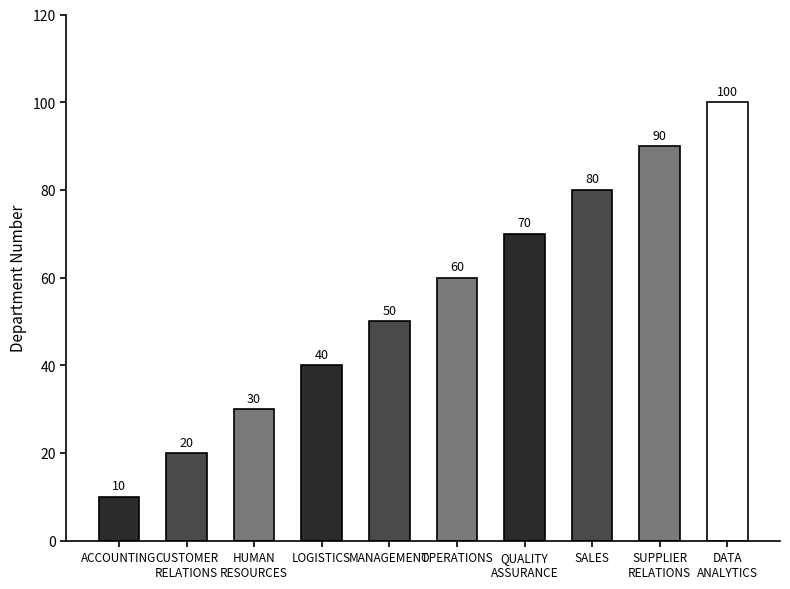

Reading right to left, extract all data points from this chart.

DATA
ANALYTICS=100	SUPPLIER
RELATIONS=90	SALES=80	QUALITY
ASSURANCE=70	OPERATIONS=60	MANAGEMENT=50	LOGISTICS=40	HUMAN
RESOURCES=30	CUSTOMER
RELATIONS=20	ACCOUNTING=10